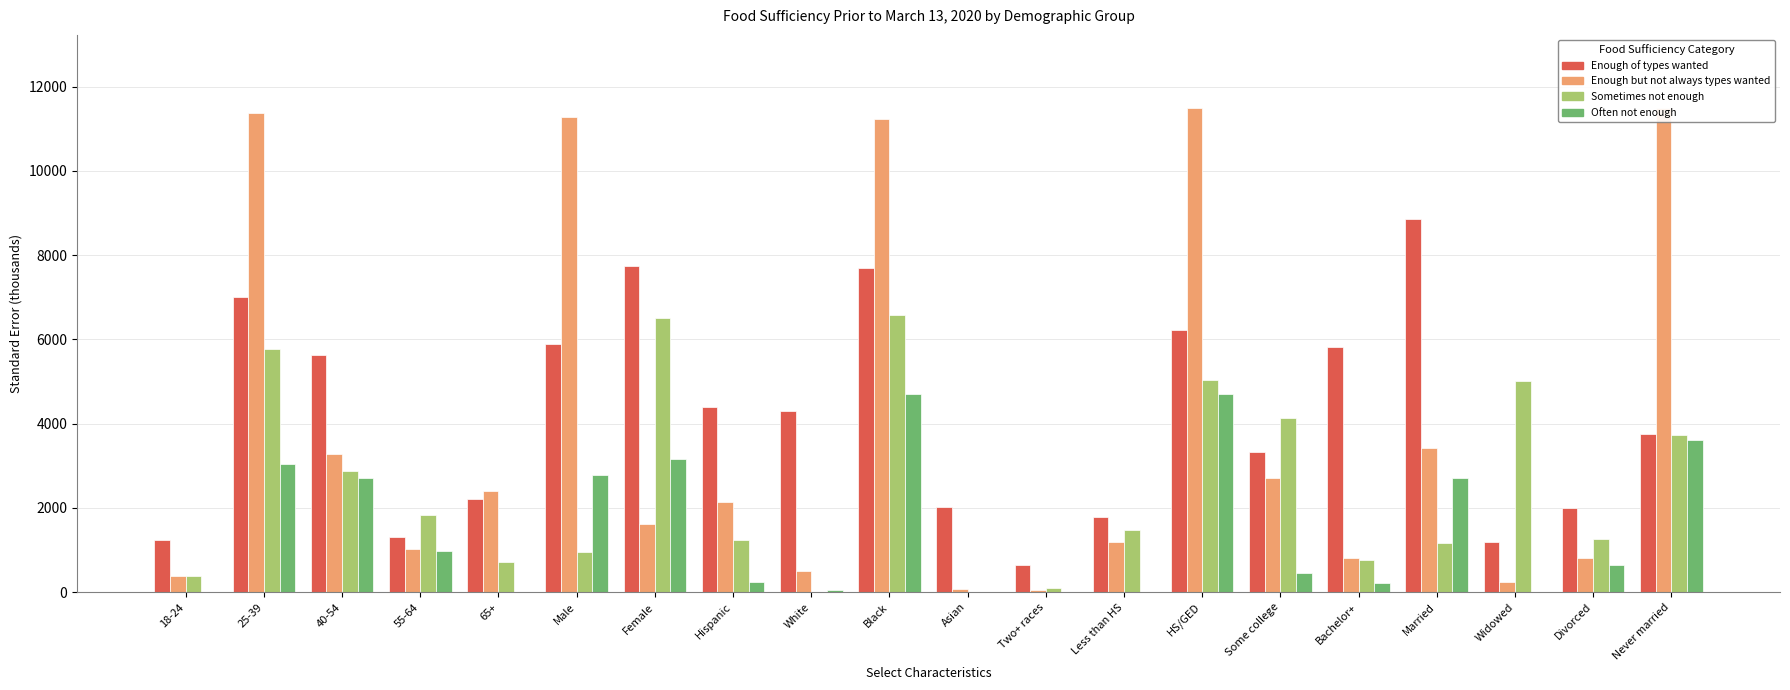

Is the value of Sometimes not enough at Some college greater than the value of Often not enough at Female?

Yes